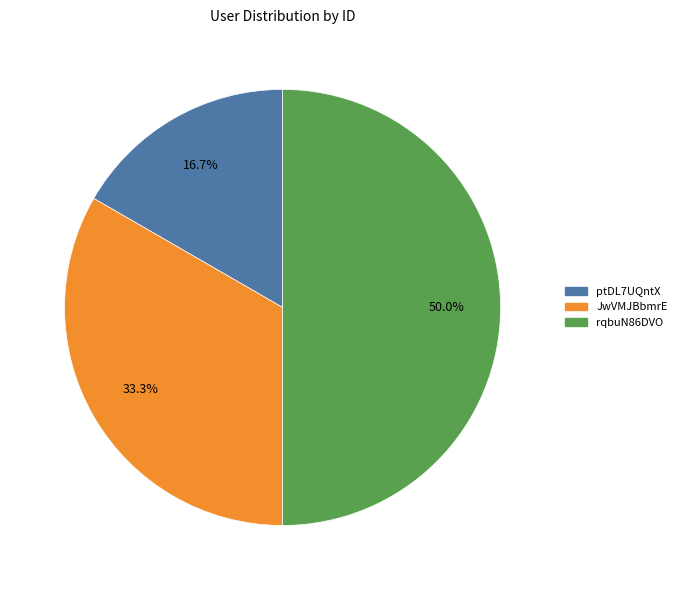

What is the ratio of the value at rqbuN86DVO to the value at ptDL7UQntX?

3.0